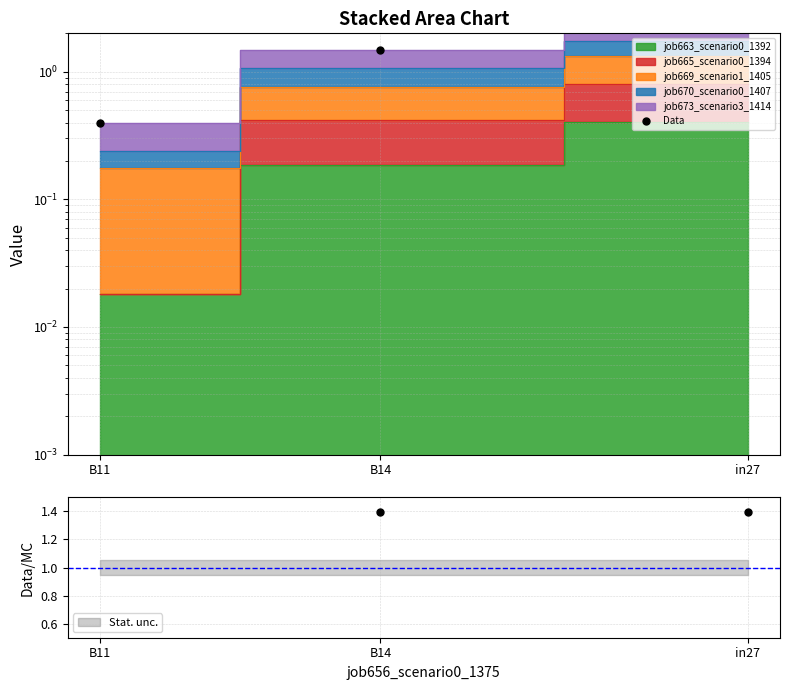

What is the ratio of the value at B14 to the value at in27?

0.6